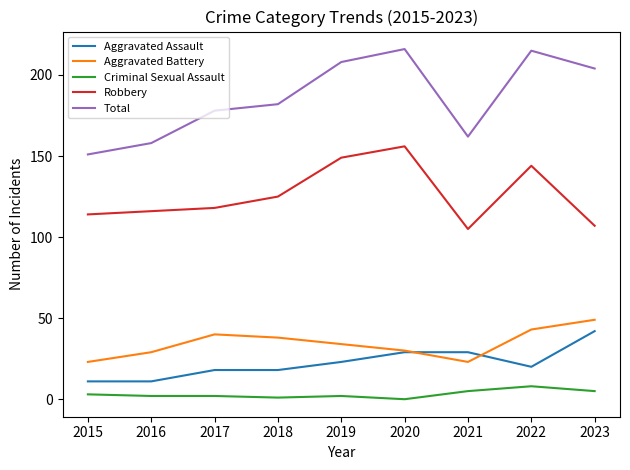

Is the value of Aggravated Assault at 2023 greater than the value of Total at 2021?

No